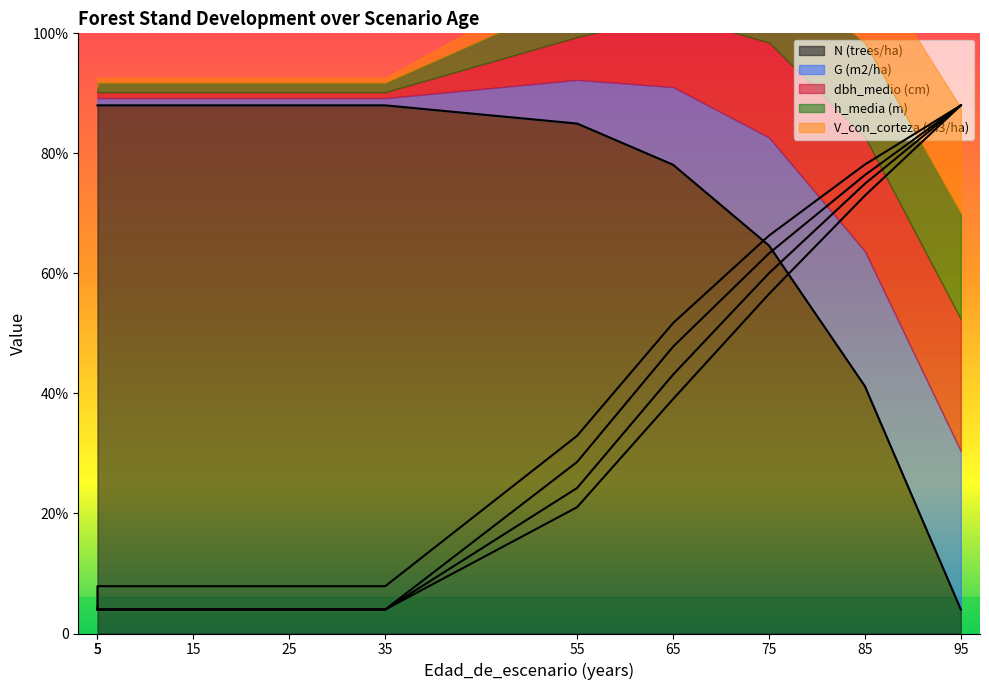

The value of N (trees/ha) at 5 is 440.0. True or false?

True